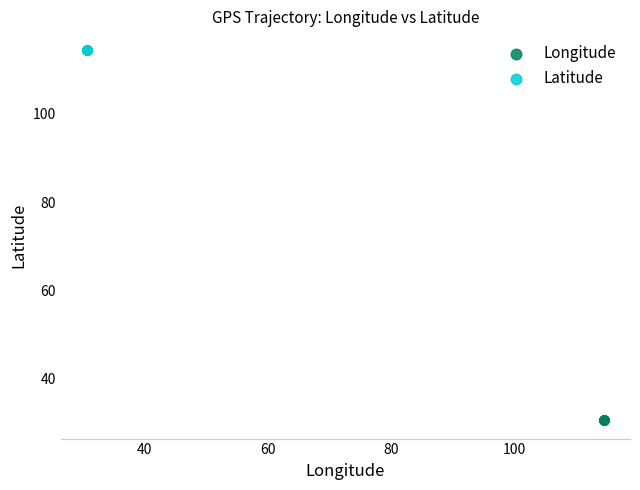

Which series reaches the minimum Y coordinate?

Longitude